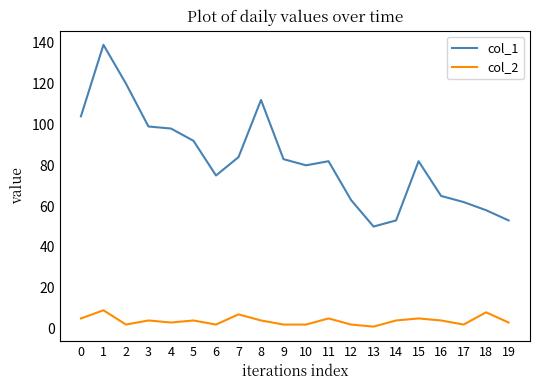

Does the chart display data point markers on the line(s)?

No